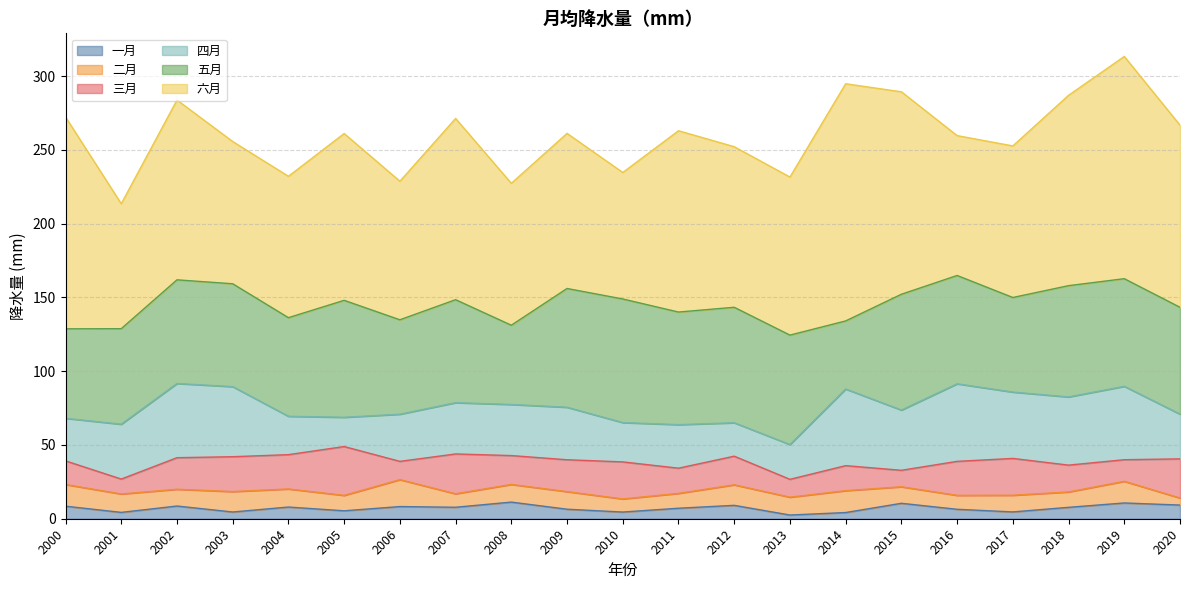

True or false: 三月 has a value of 8.3 at 2012.

False